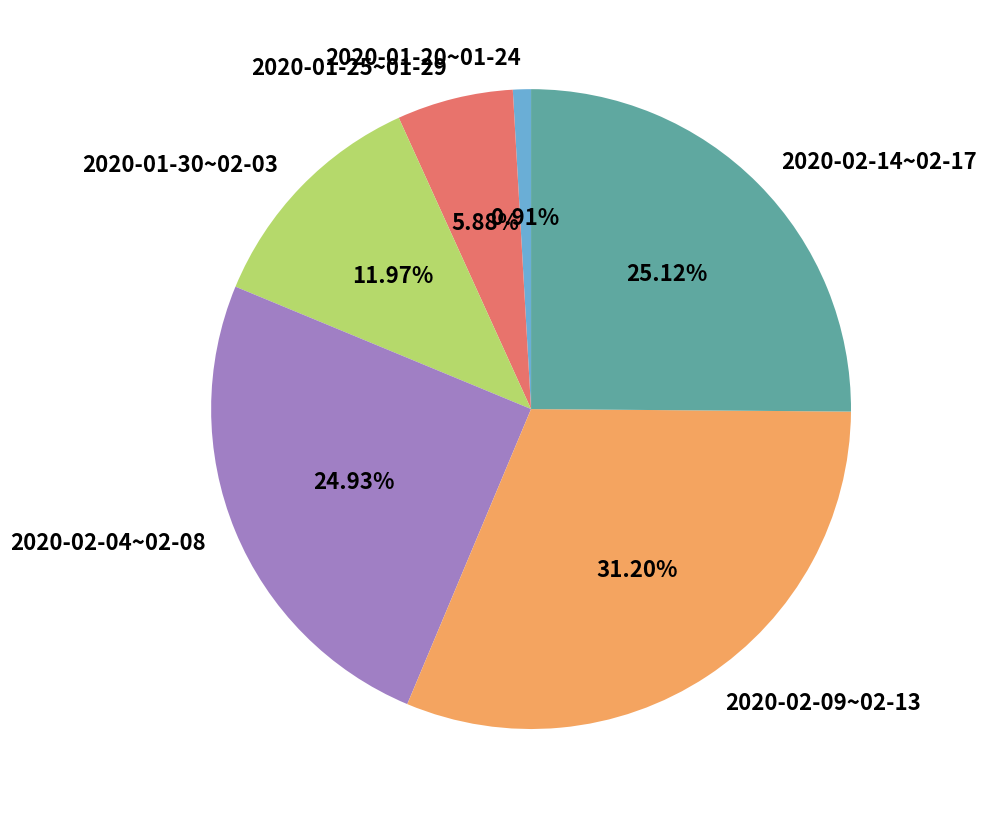

Is the sum of 2020-01-30~02-03 and 2020-02-14~02-17 greater than half?

No